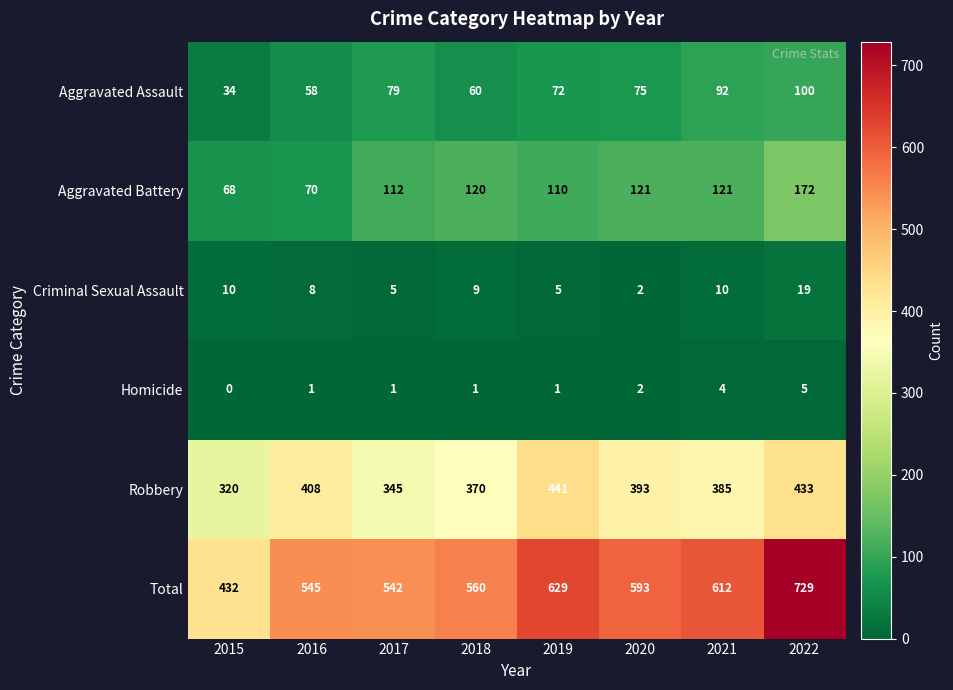

The Criminal Sexual Assault series shows 2 at 2015. True or false?

False